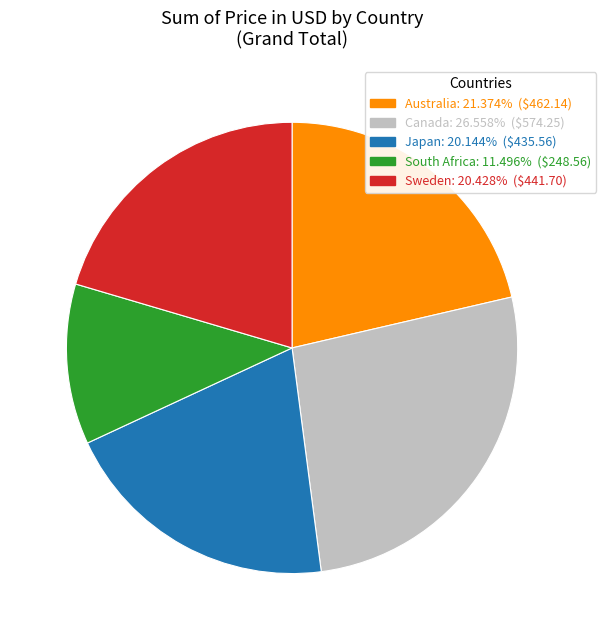

Is it true that South Africa is 23% of the pie?

False